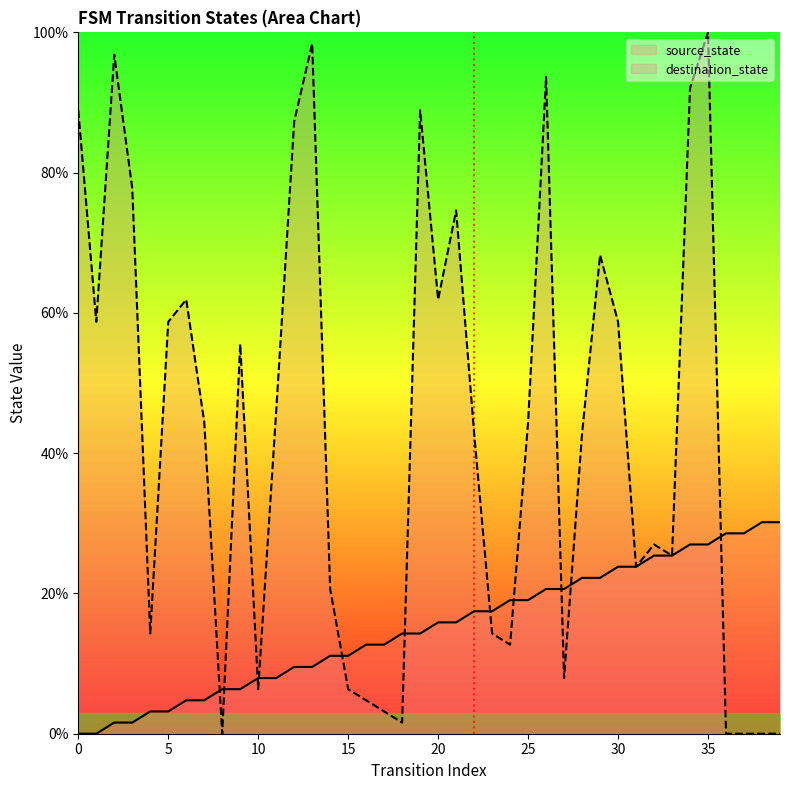

How many times do source_state and destination_state cross each other?

11